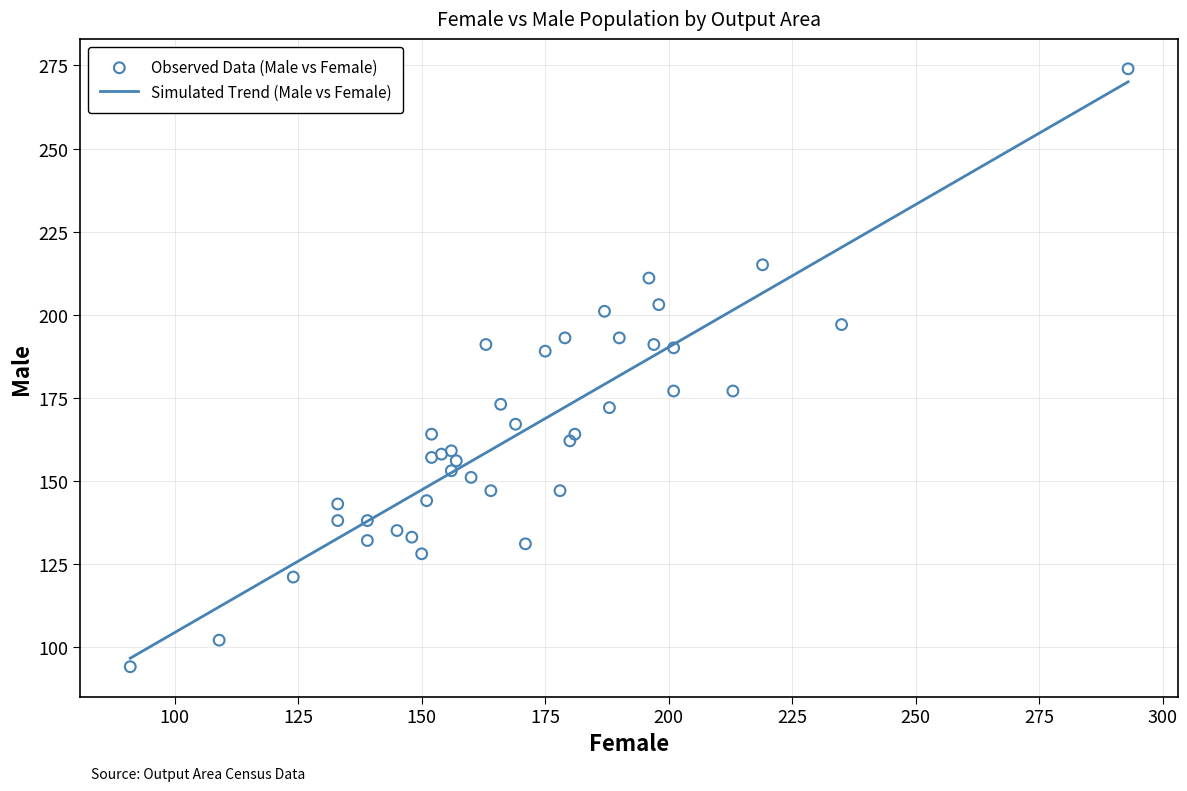

At how many categories does at least one series exceed 139?

34